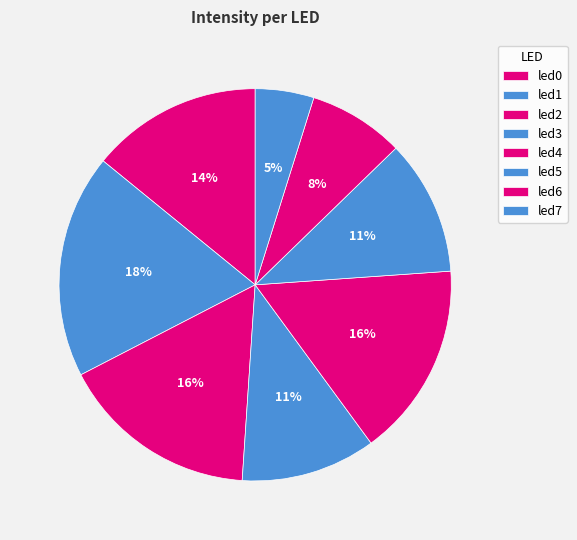

What is the largest slice in the pie chart?

led1